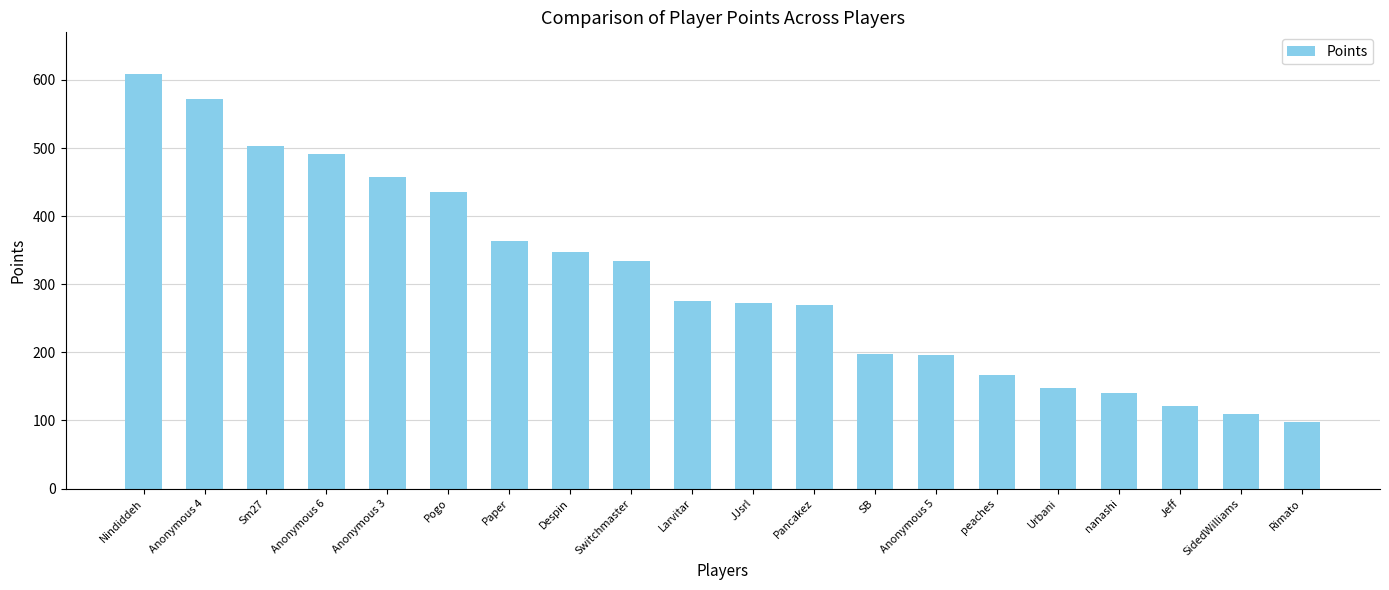

At which label is the value closest to 353?

Despin